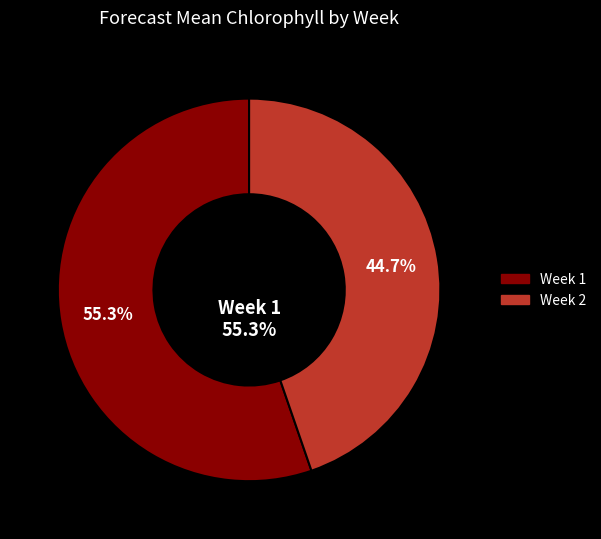

The 2 slice represents 57% of the pie. True or false?

False